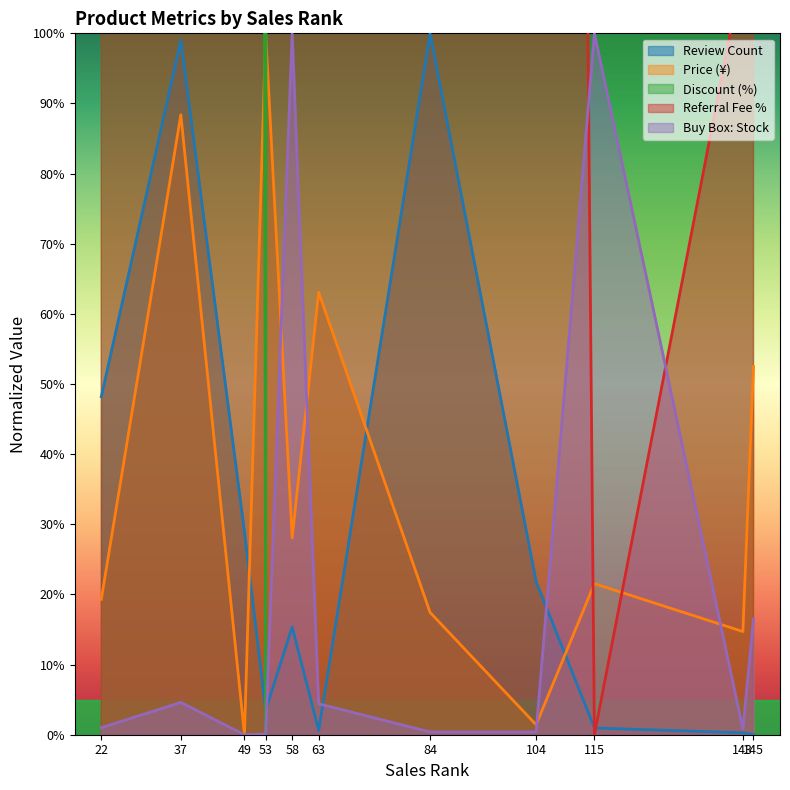

What are all the series names shown in the legend?

Review Count, Price (¥), Discount (%), Referral Fee %, Buy Box: Stock